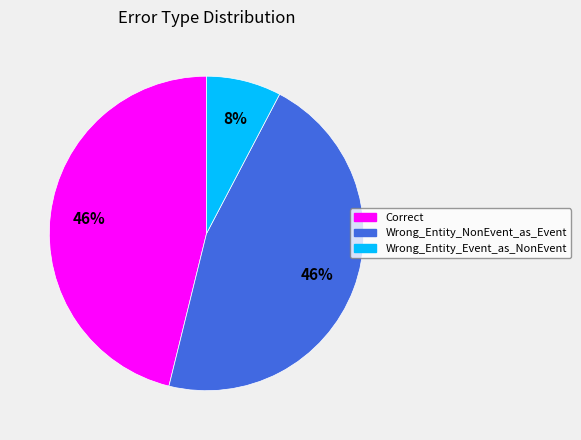

Is there any slice that represents more than half of the pie?

No